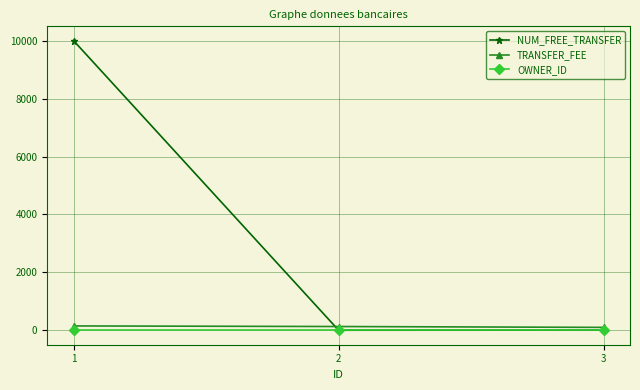

What is the maximum value for NUM_FREE_TRANSFER?

9999